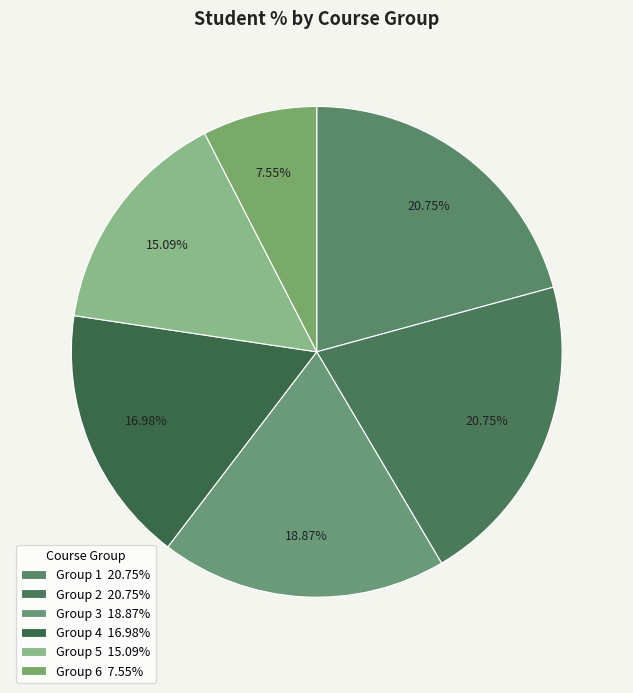

Is there any slice that represents more than half of the pie?

No